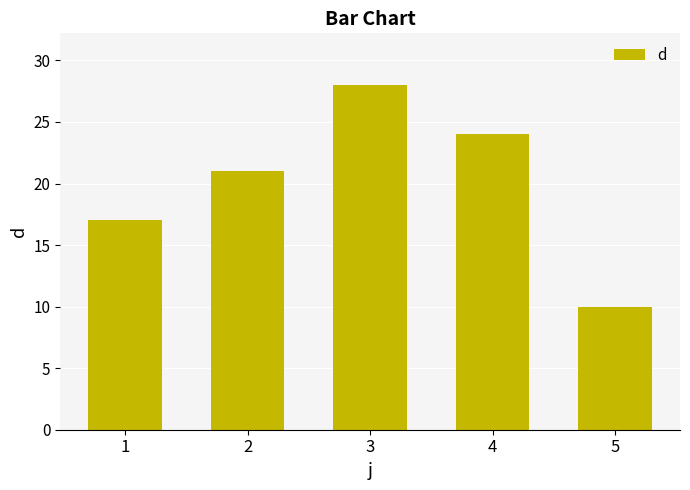

What value does the data have at 5?

10